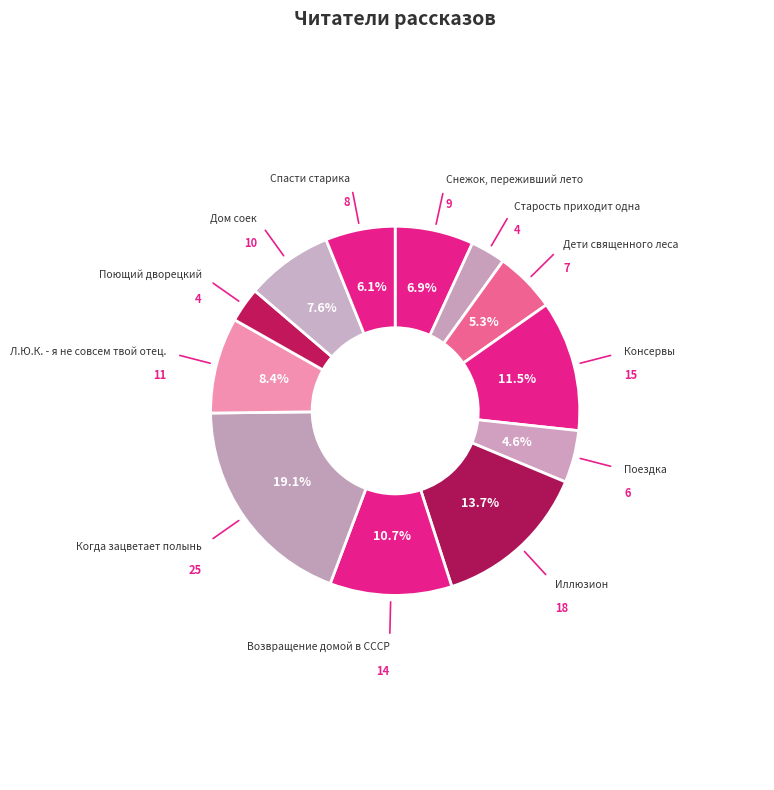

Rank the categories by value from lowest to highest.

Старость приходит одна, Поющий дворецкий, Поездка, Дети священного леса, Спасти старика, Снежок, переживший лето, Дом соек, Л.Ю.К. - я не совсем твой отец., Возвращение домой в СССР, Консервы, Иллюзион, Когда зацветает полынь